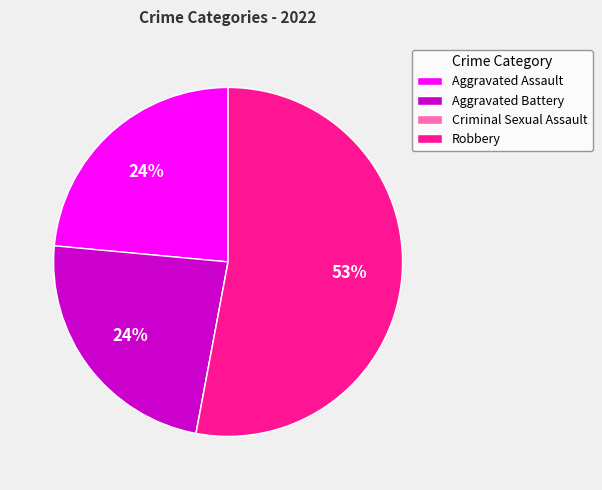

To the nearest percent, what is the combined percentage of Robbery and Aggravated Battery?

76%